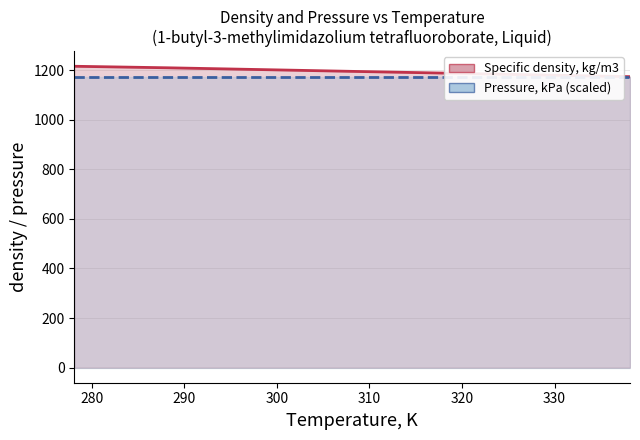

What is the label of the 1st point from the right?

338.15